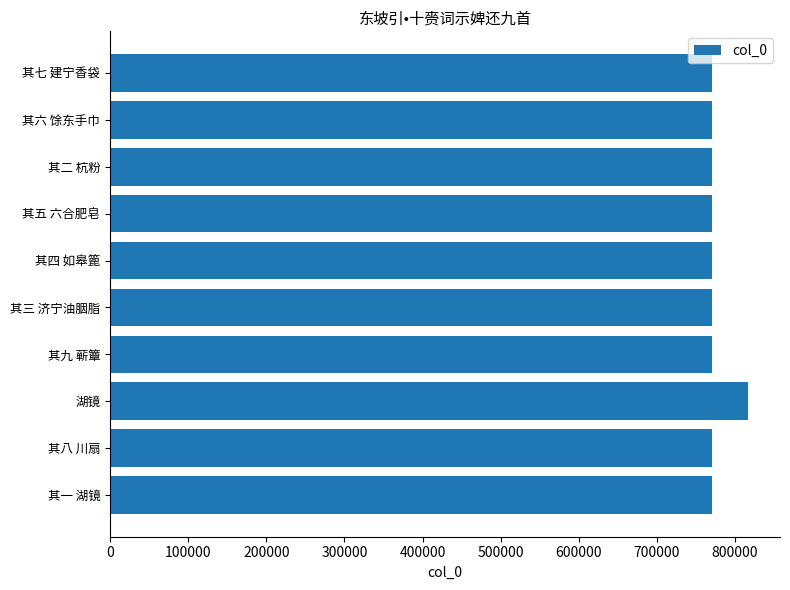

The value at 其七 建宁香袋 is 770010. True or false?

True